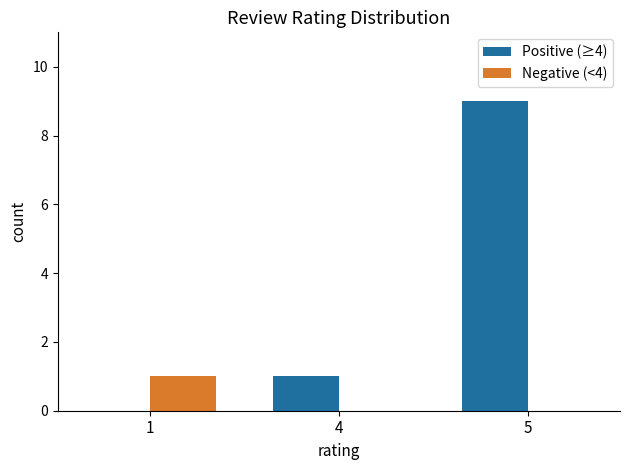

Which series changed the most between 4 and 5?

Positive (≥4)